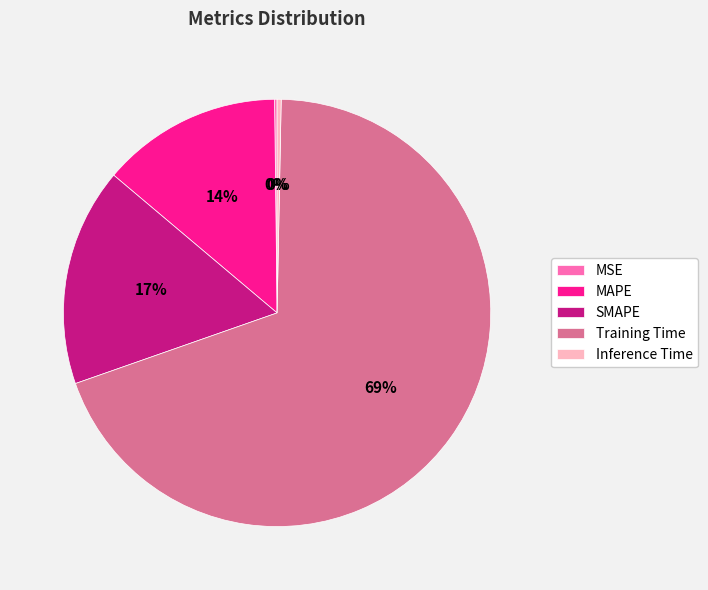

Do Inference Time and SMAPE together represent more than half of the pie?

No